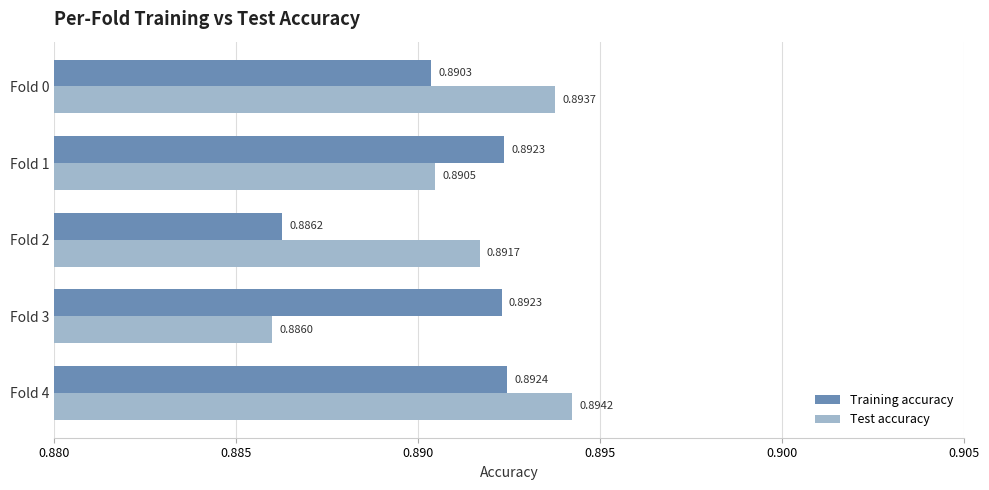

At which category is the sum across all series the highest?

Fold 4